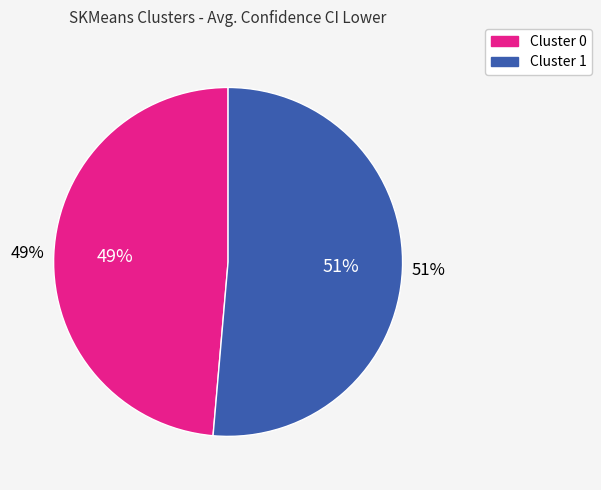

What percentage is the Cluster 1 slice, to the nearest percent?

51%